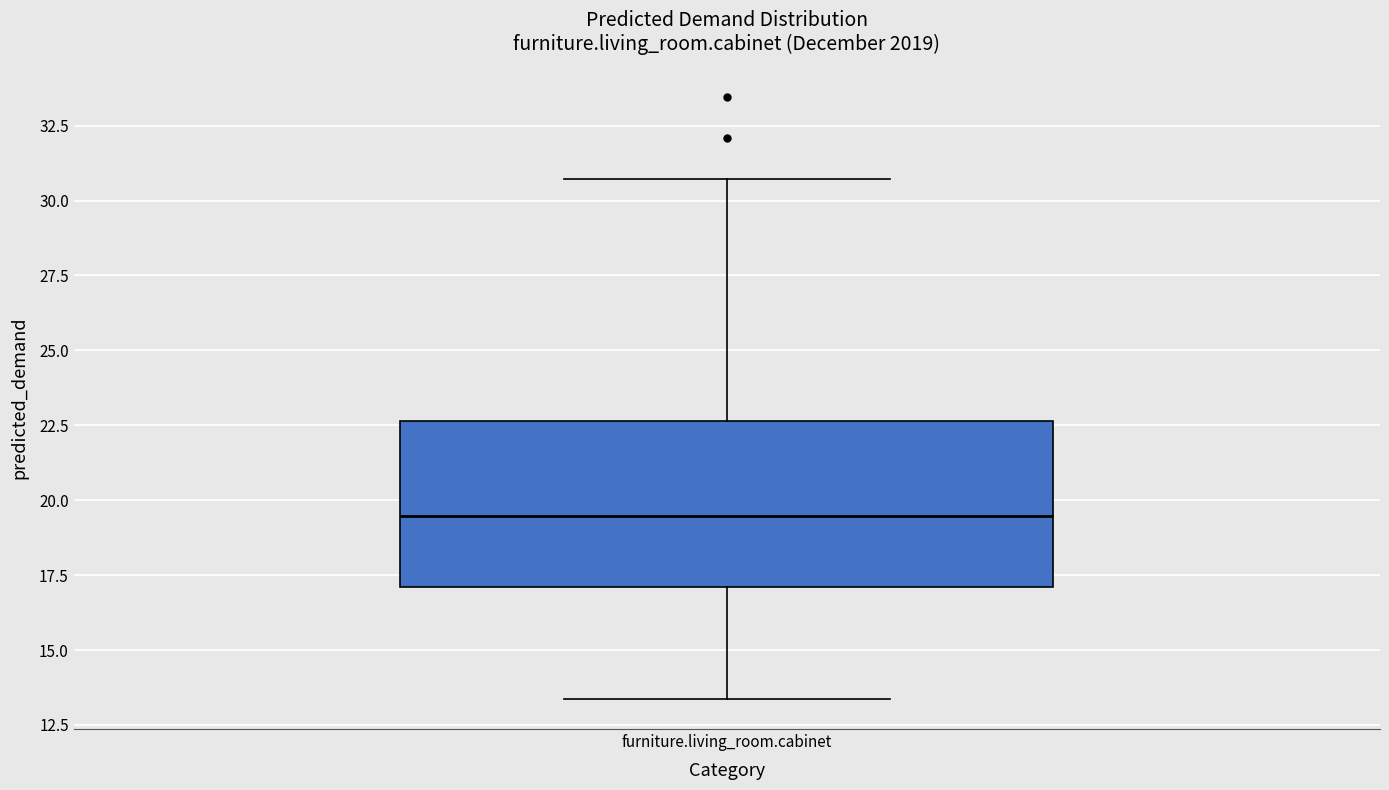

Transcribe this box plot: give where the median line is, the range the box spans, and where the two whiskers end, as read against the y-axis. The values are not printed on the chart, so give them approximately, as read against the axis.

median 19.5, box 17.0 to 22.5, whiskers 13.5 to 30.5